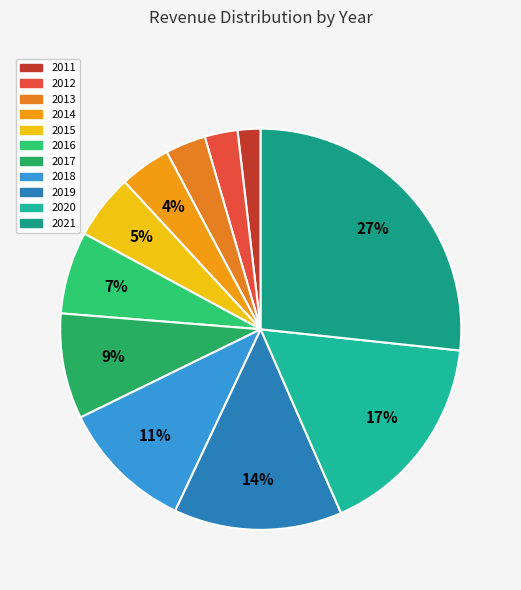

The 2014 slice represents 1% of the pie. True or false?

False